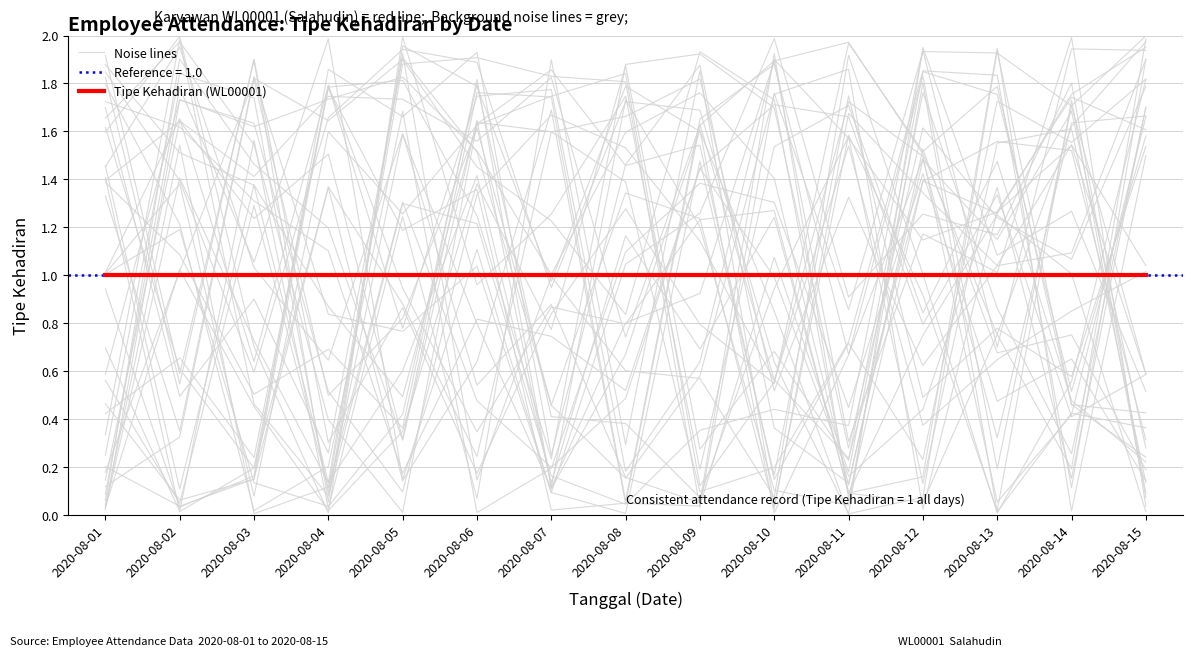

The Noise lines series shows 1.7 at 2020-08-08. True or false?

True